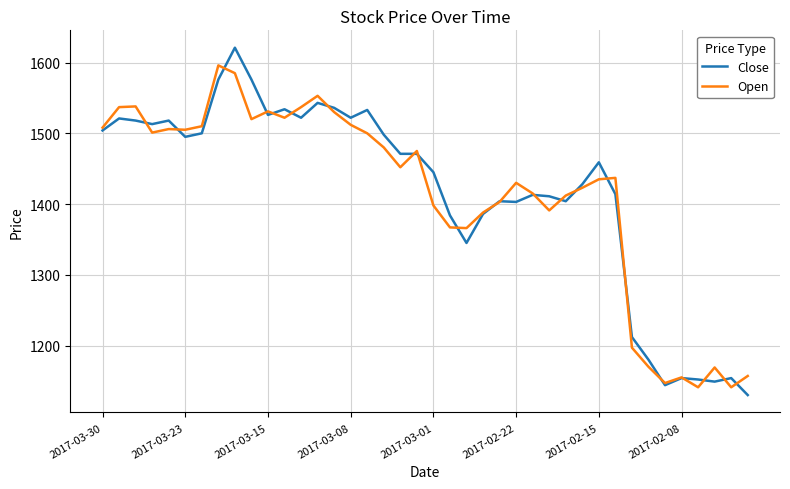

Rank the series by their maximum value, from lowest to highest.

Open, Close